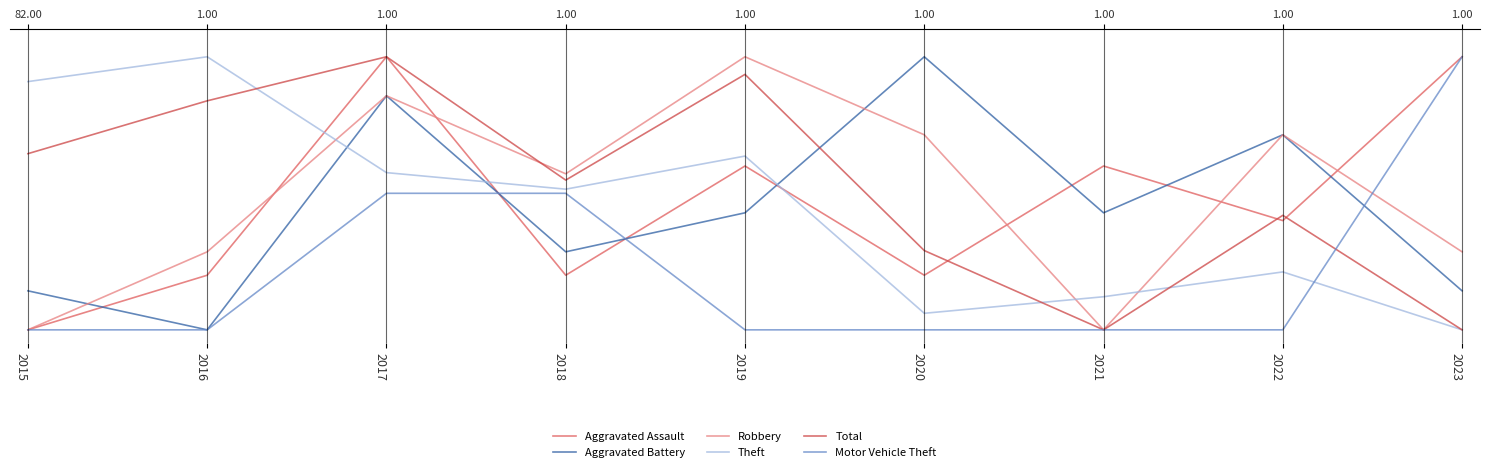

The value of Aggravated Battery at 2019 is 0.1. True or false?

False